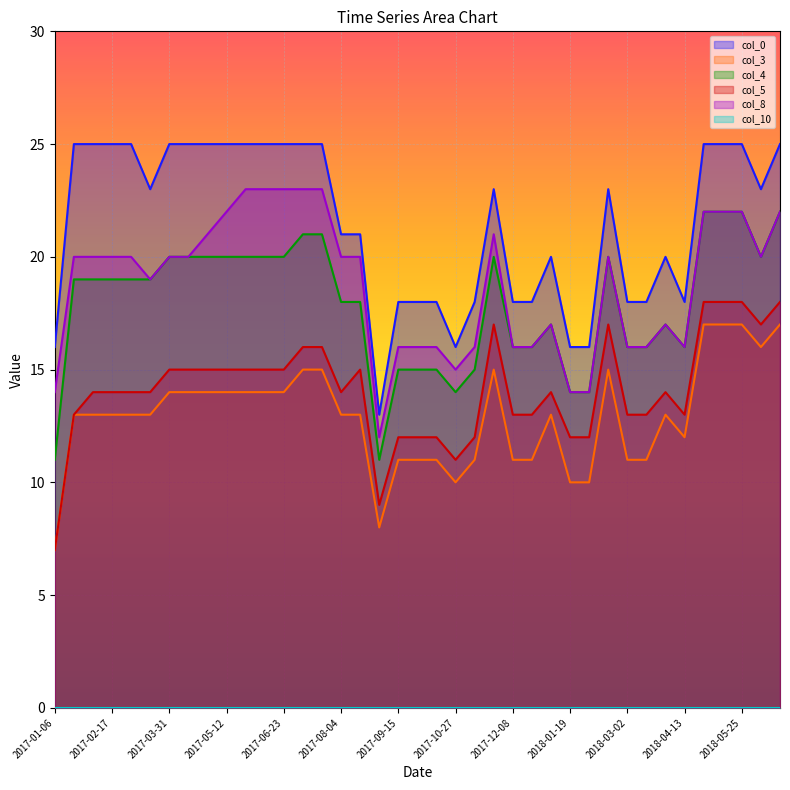

Reading right to left, transcribe all the data shown in this chart.

col_0: 2018-06-22=25	2018-06-08=23	2018-05-25=25	2018-05-11=25	2018-04-27=25	2018-04-13=18	2018-03-30=20	2018-03-16=18	2018-03-02=18	2018-02-16=23	2018-02-02=16	2018-01-19=16	2018-01-05=20	2017-12-22=18	2017-12-08=18	2017-11-24=23	2017-11-10=18	2017-10-27=16	2017-10-13=18	2017-09-29=18	2017-09-15=18	2017-09-01=13	2017-08-18=21	2017-08-04=21	2017-07-21=25	2017-07-07=25	2017-06-23=25	2017-06-09=25	2017-05-26=25	2017-05-12=25	2017-04-28=25	2017-04-14=25	2017-03-31=25	2017-03-17=23	2017-03-03=25	2017-02-17=25	2017-02-03=25	2017-01-20=25	2017-01-06=16
col_3: 2018-06-22=17	2018-06-08=16	2018-05-25=17	2018-05-11=17	2018-04-27=17	2018-04-13=12	2018-03-30=13	2018-03-16=11	2018-03-02=11	2018-02-16=15	2018-02-02=10	2018-01-19=10	2018-01-05=13	2017-12-22=11	2017-12-08=11	2017-11-24=15	2017-11-10=11	2017-10-27=10	2017-10-13=11	2017-09-29=11	2017-09-15=11	2017-09-01=8	2017-08-18=13	2017-08-04=13	2017-07-21=15	2017-07-07=15	2017-06-23=14	2017-06-09=14	2017-05-26=14	2017-05-12=14	2017-04-28=14	2017-04-14=14	2017-03-31=14	2017-03-17=13	2017-03-03=13	2017-02-17=13	2017-02-03=13	2017-01-20=13	2017-01-06=7
col_4: 2018-06-22=22	2018-06-08=20	2018-05-25=22	2018-05-11=22	2018-04-27=22	2018-04-13=16	2018-03-30=17	2018-03-16=16	2018-03-02=16	2018-02-16=20	2018-02-02=14	2018-01-19=14	2018-01-05=17	2017-12-22=16	2017-12-08=16	2017-11-24=20	2017-11-10=15	2017-10-27=14	2017-10-13=15	2017-09-29=15	2017-09-15=15	2017-09-01=11	2017-08-18=18	2017-08-04=18	2017-07-21=21	2017-07-07=21	2017-06-23=20	2017-06-09=20	2017-05-26=20	2017-05-12=20	2017-04-28=20	2017-04-14=20	2017-03-31=20	2017-03-17=19	2017-03-03=19	2017-02-17=19	2017-02-03=19	2017-01-20=19	2017-01-06=11
col_5: 2018-06-22=18	2018-06-08=17	2018-05-25=18	2018-05-11=18	2018-04-27=18	2018-04-13=13	2018-03-30=14	2018-03-16=13	2018-03-02=13	2018-02-16=17	2018-02-02=12	2018-01-19=12	2018-01-05=14	2017-12-22=13	2017-12-08=13	2017-11-24=17	2017-11-10=12	2017-10-27=11	2017-10-13=12	2017-09-29=12	2017-09-15=12	2017-09-01=9	2017-08-18=15	2017-08-04=14	2017-07-21=16	2017-07-07=16	2017-06-23=15	2017-06-09=15	2017-05-26=15	2017-05-12=15	2017-04-28=15	2017-04-14=15	2017-03-31=15	2017-03-17=14	2017-03-03=14	2017-02-17=14	2017-02-03=14	2017-01-20=13	2017-01-06=7
col_8: 2018-06-22=22	2018-06-08=20	2018-05-25=22	2018-05-11=22	2018-04-27=22	2018-04-13=16	2018-03-30=17	2018-03-16=16	2018-03-02=16	2018-02-16=20	2018-02-02=14	2018-01-19=14	2018-01-05=17	2017-12-22=16	2017-12-08=16	2017-11-24=21	2017-11-10=16	2017-10-27=15	2017-10-13=16	2017-09-29=16	2017-09-15=16	2017-09-01=12	2017-08-18=20	2017-08-04=20	2017-07-21=23	2017-07-07=23	2017-06-23=23	2017-06-09=23	2017-05-26=23	2017-05-12=22	2017-04-28=21	2017-04-14=20	2017-03-31=20	2017-03-17=19	2017-03-03=20	2017-02-17=20	2017-02-03=20	2017-01-20=20	2017-01-06=14